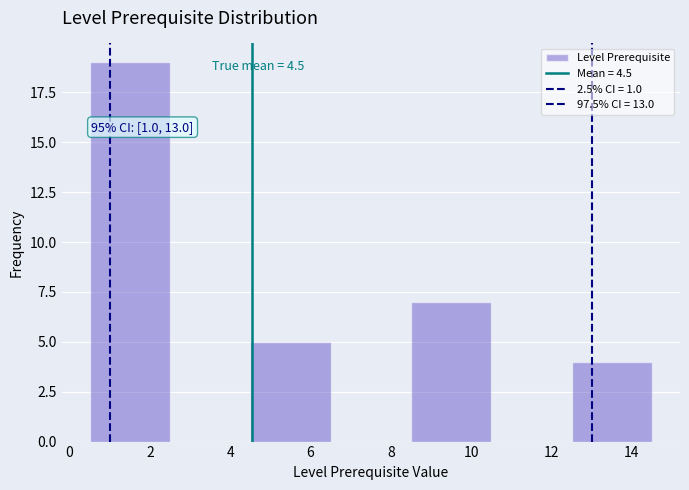

Over which range of the x-axis is the bar tallest?

0.5 to 2.5